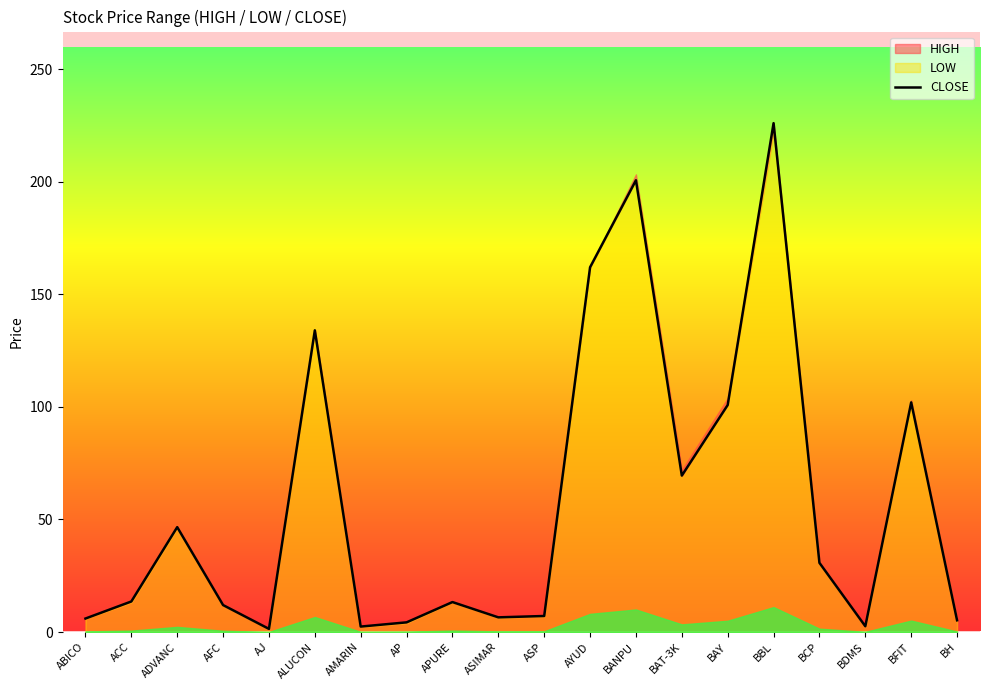

Count the number of values greater than 13.

11